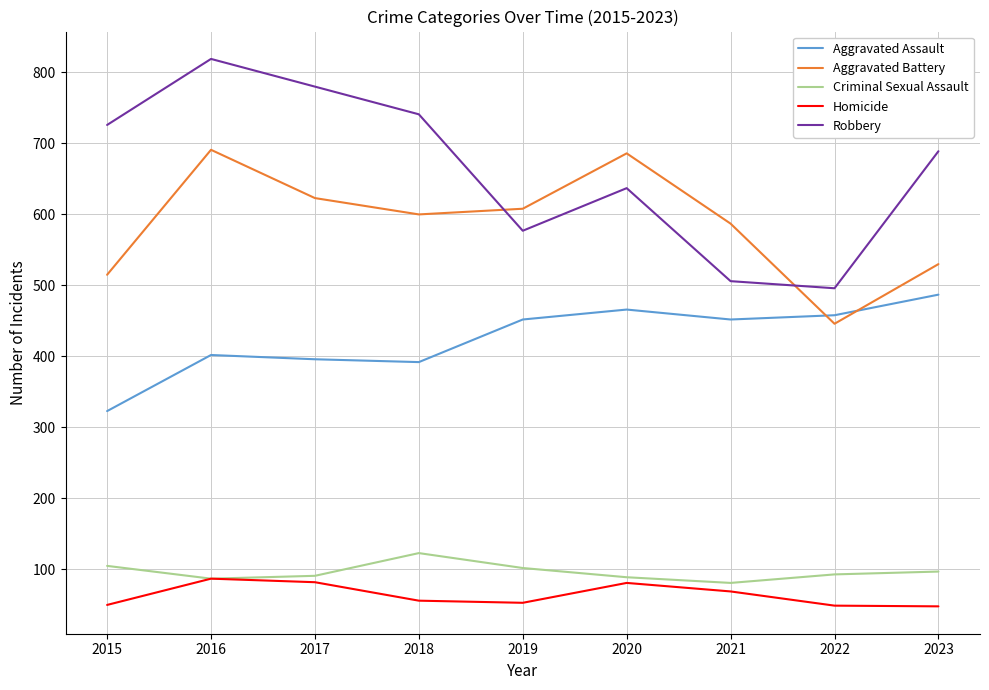

Count the number of data series in this chart.

5